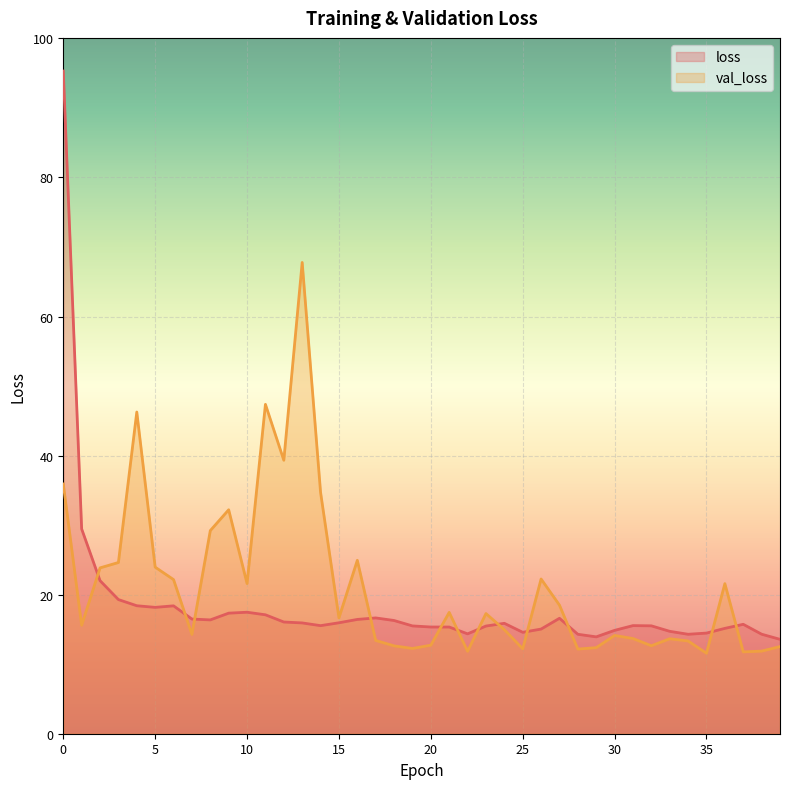

What are all the series names shown in the legend?

loss, val_loss